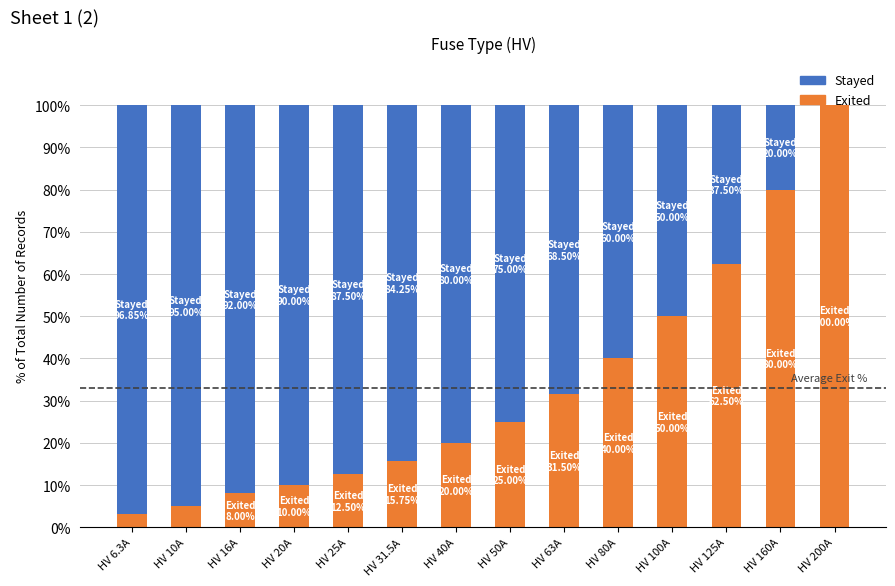

True or false: Exited has a value of 52.9 at HV 63A.

False